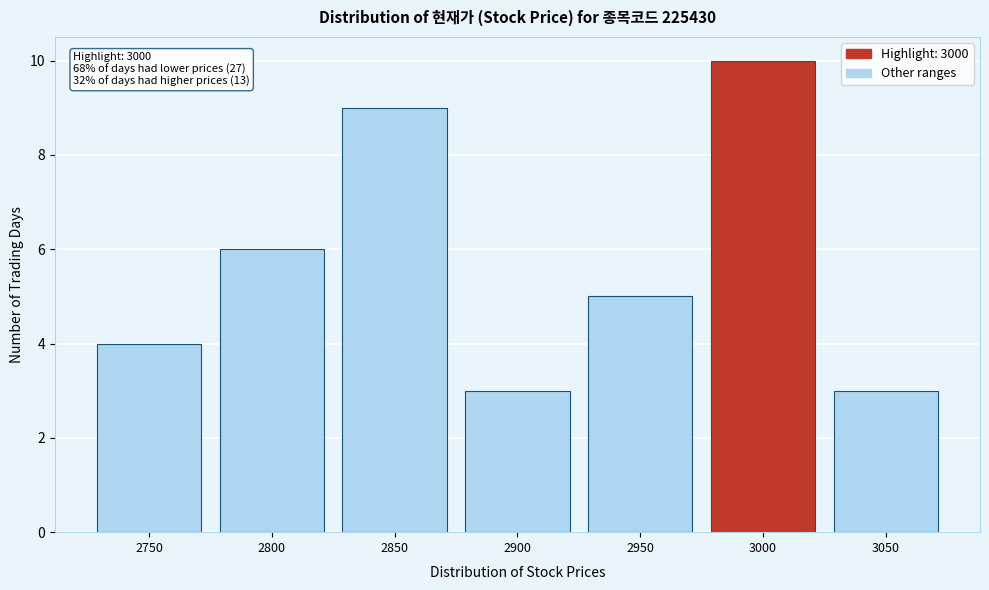

Reading left to right, transcribe all the data shown in this chart.

4	6	9	3	5	10	3